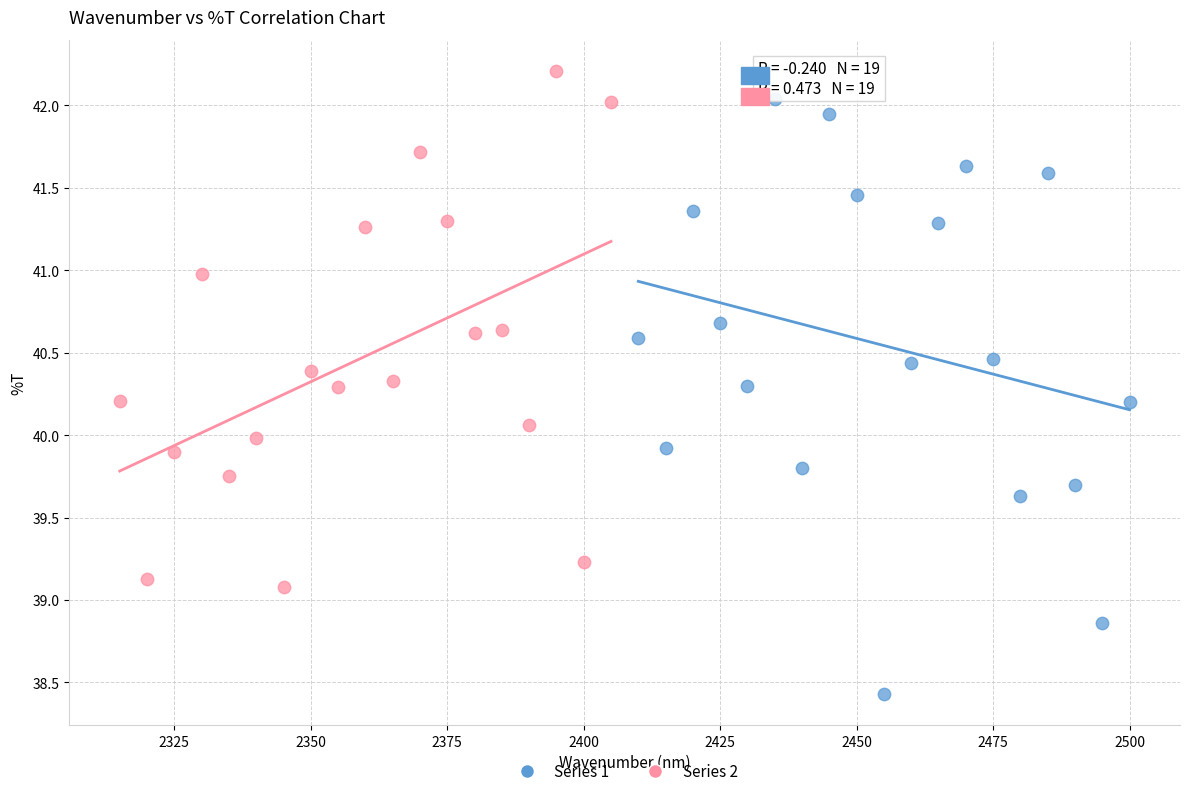

Which series has the largest Y range (max minus min)?

Series 1